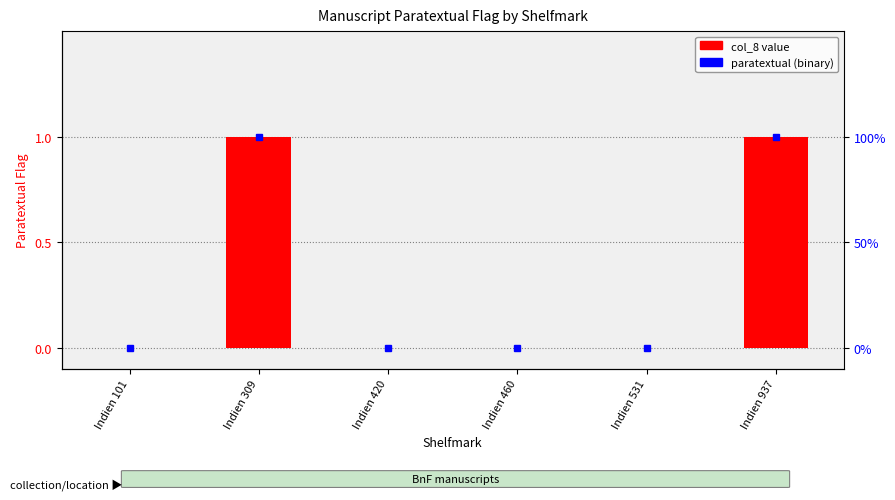

List the labels in order of col_8 value value, smallest first.

Indien 101, Indien 420, Indien 460, Indien 531, Indien 309, Indien 937